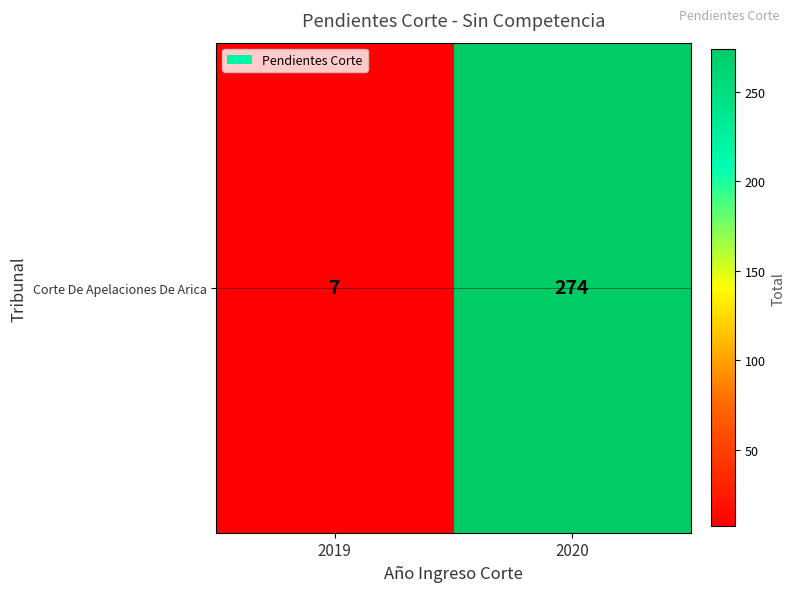

What is the maximum value shown in the chart?

274